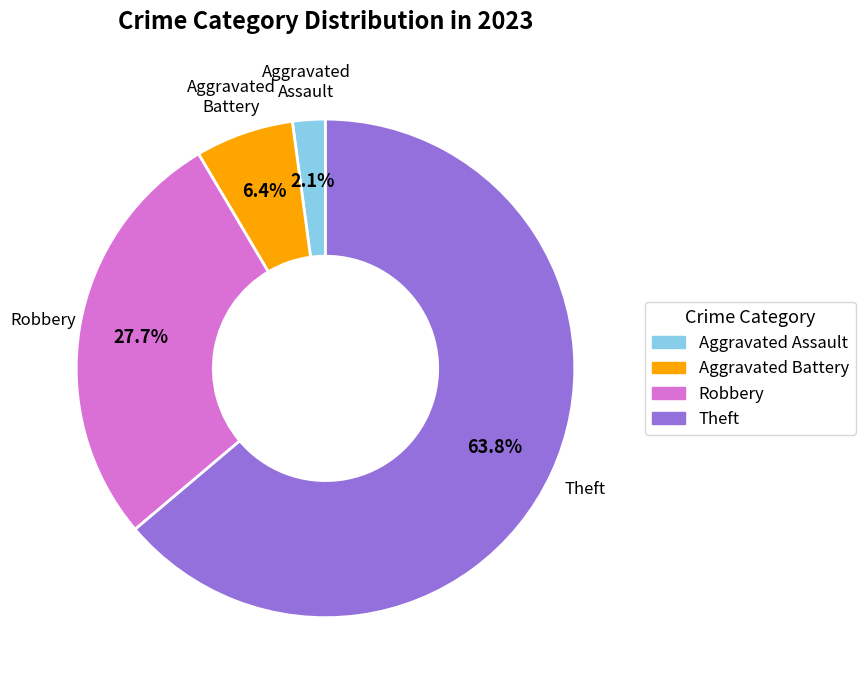

Does any single category account for the majority?

Yes